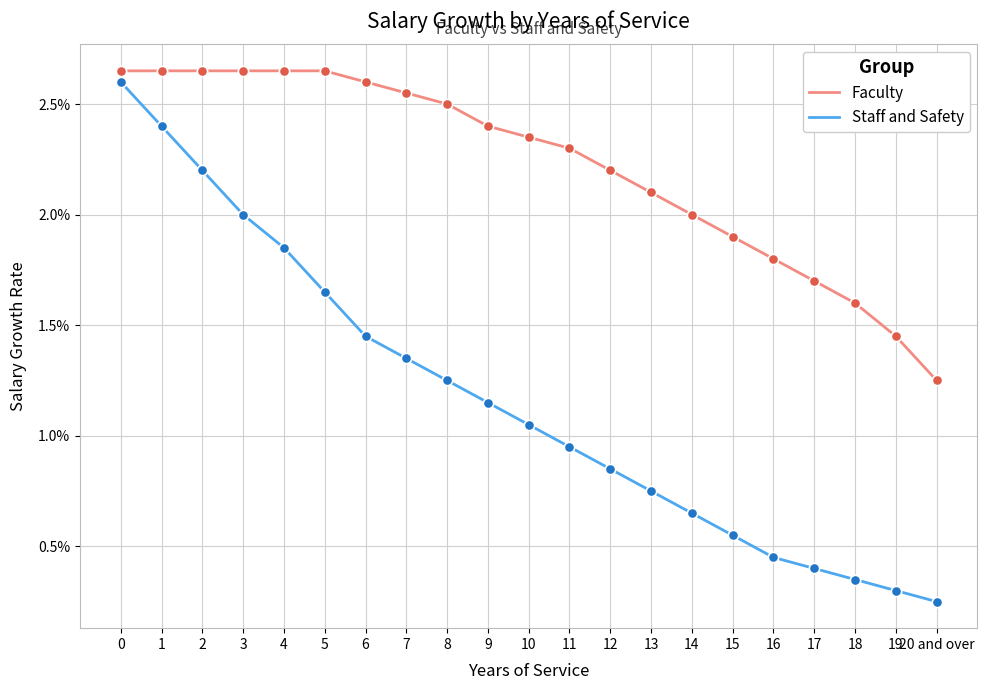

What are all the series names shown in the legend?

Faculty, Staff and Safety